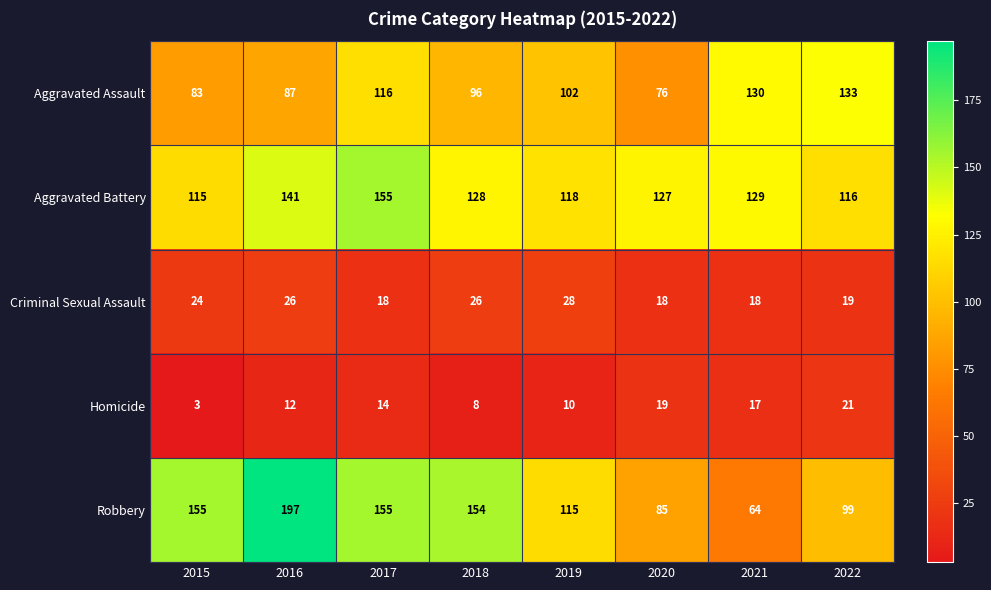

Count the number of data series in this chart.

5